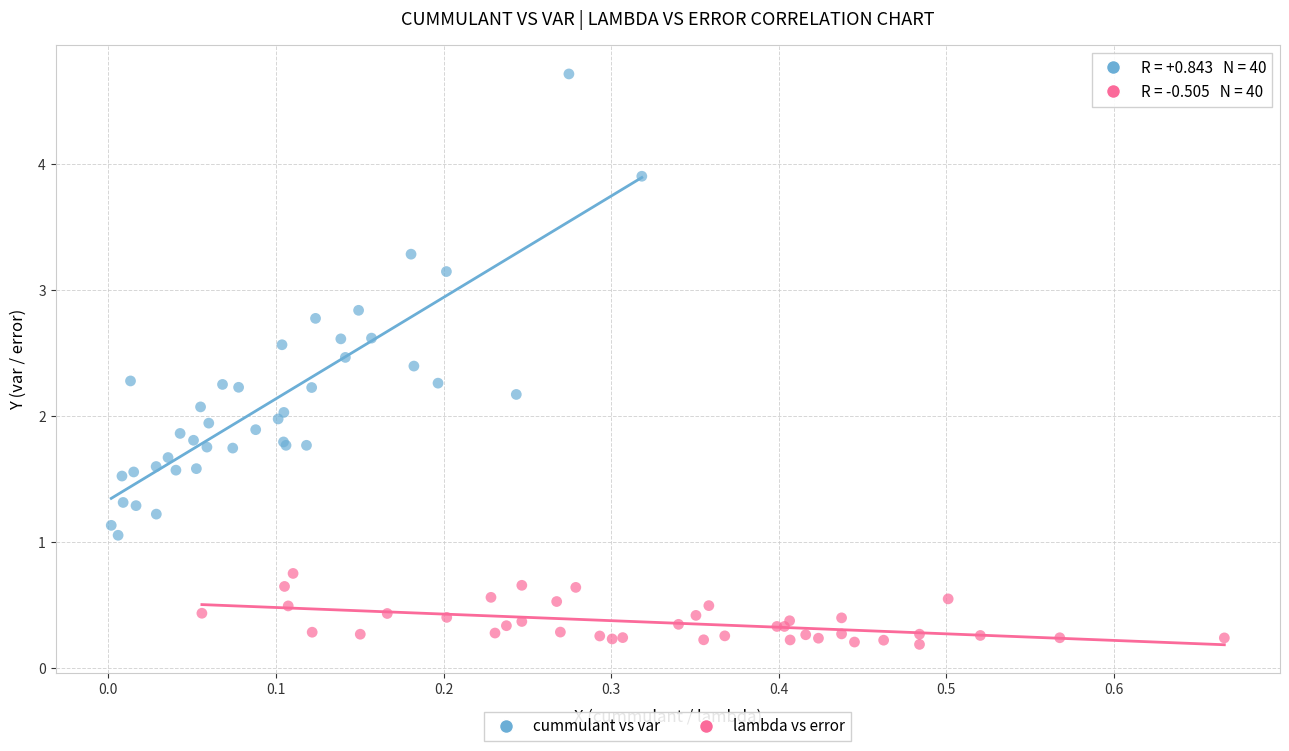

Which series has the largest Y range (max minus min)?

cummulant vs var